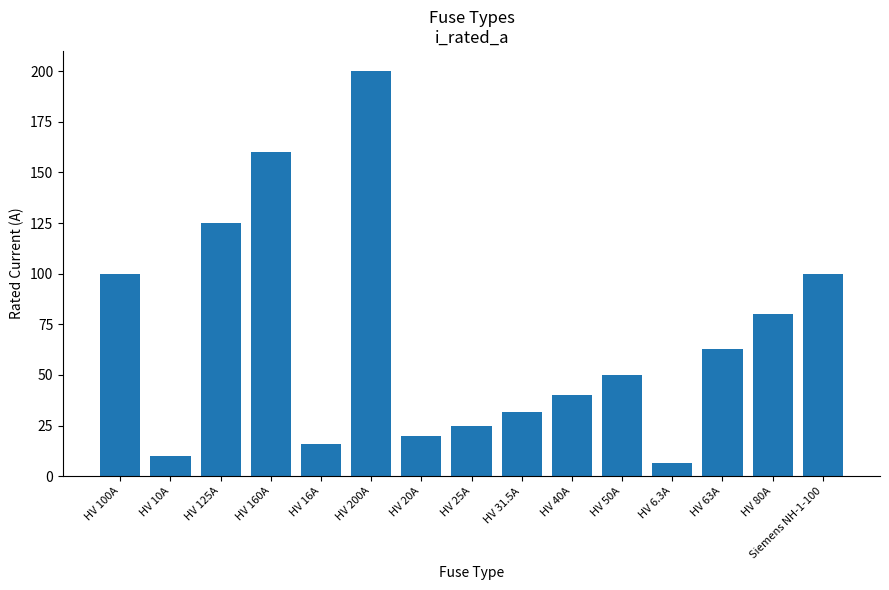

What is the minimum value shown in the chart?

6.3